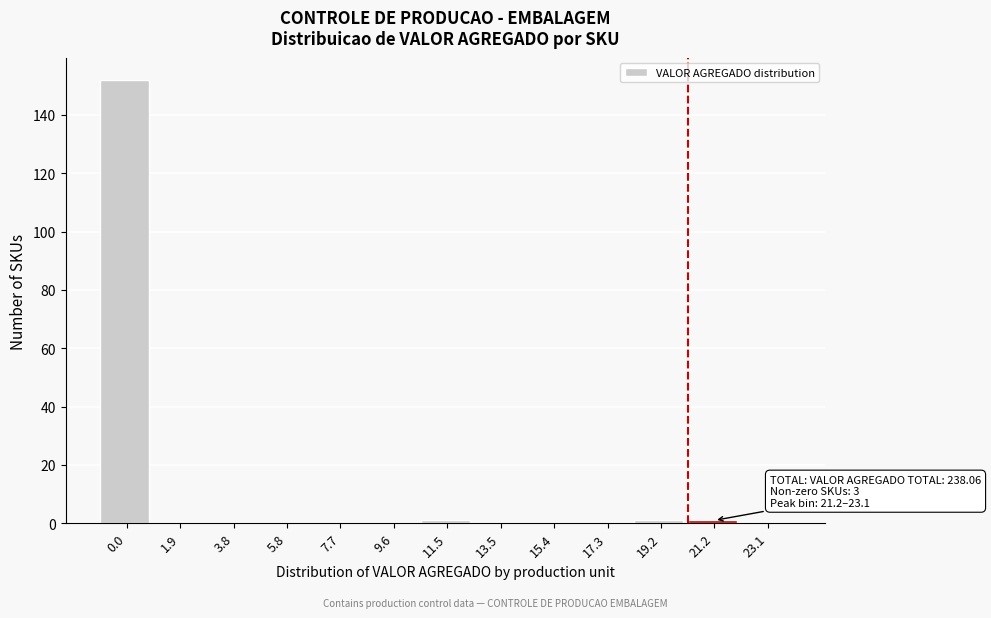

Reading left to right, transcribe all the data shown in this chart.

0.0=152	1.9=0	3.8=0	5.8=0	7.7=0	9.6=0	11.5=1	13.5=0	15.4=0	17.3=0	19.2=1	21.2=1	23.1=0